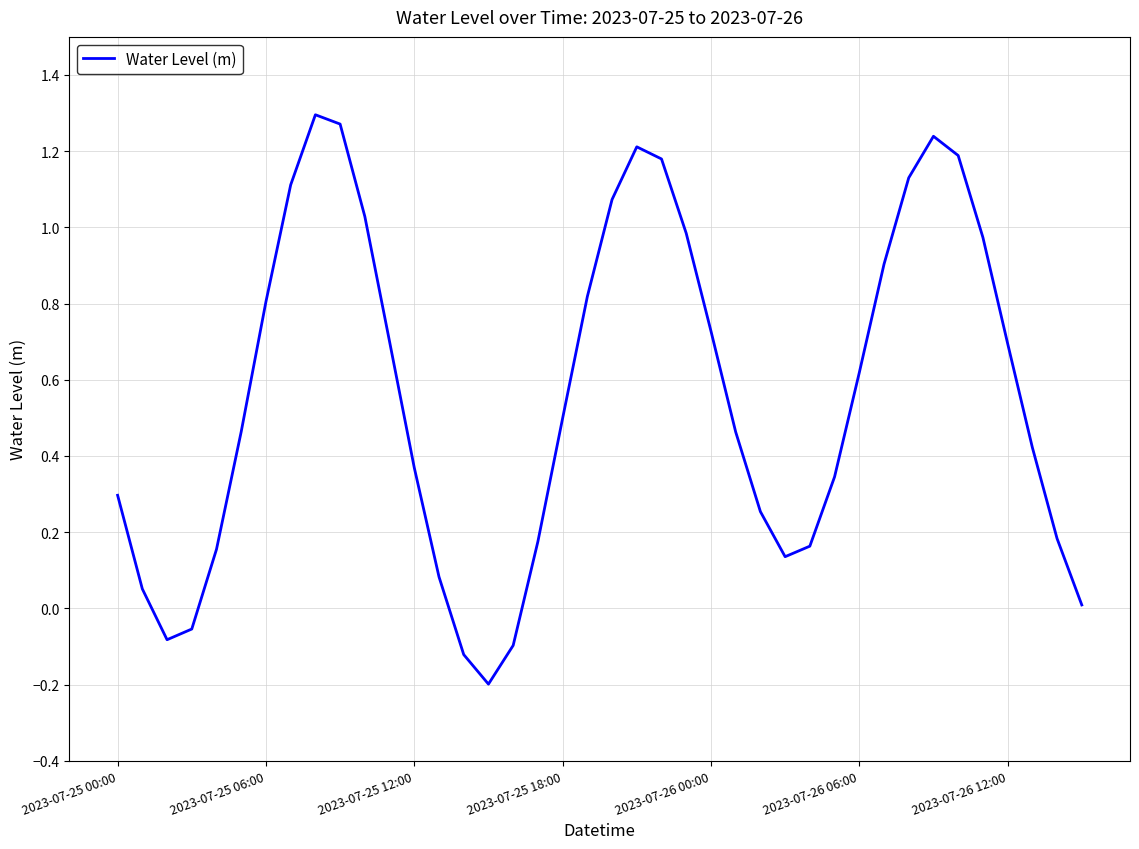

What is the difference between the maximum and minimum values?

1.5